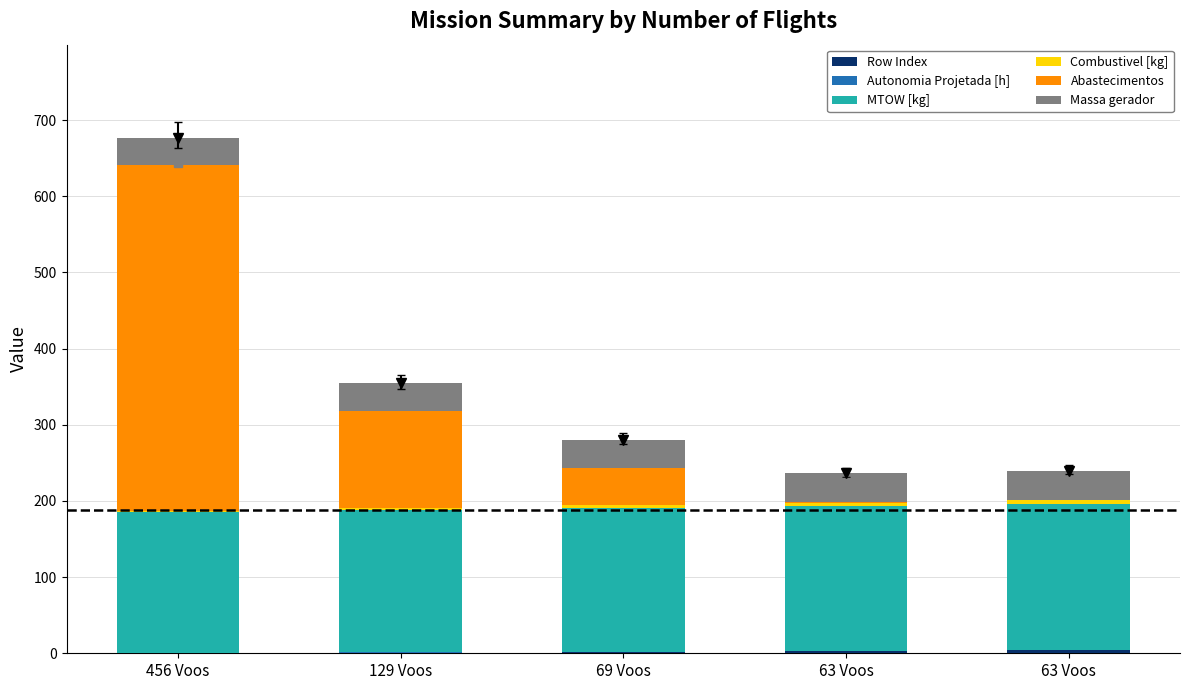

What is the label of the 3rd bar from the left?

69 Voos